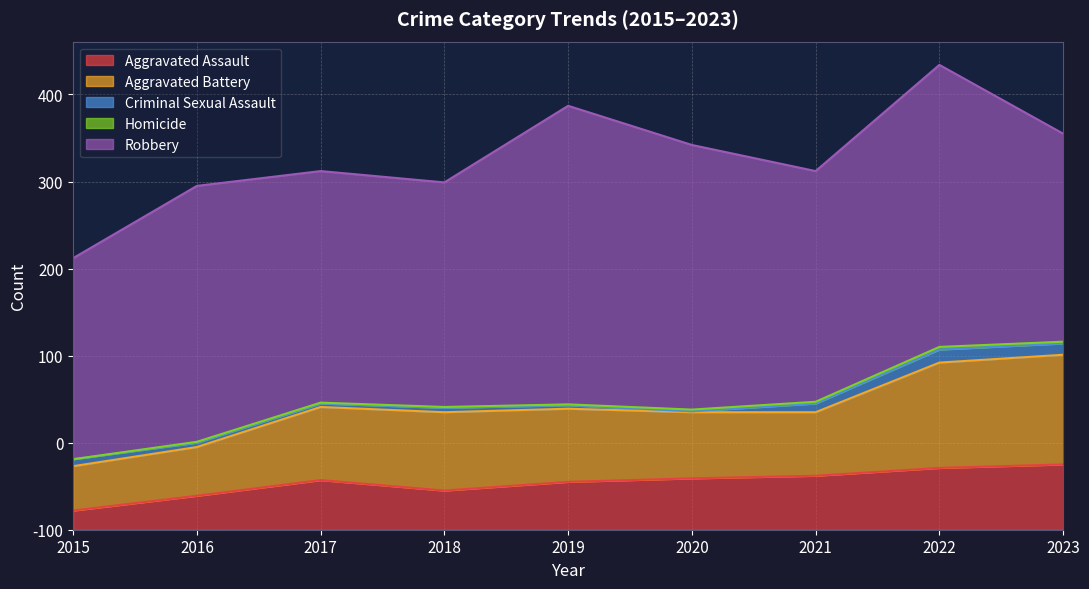

The Aggravated Battery series shows 121 at 2022. True or false?

True